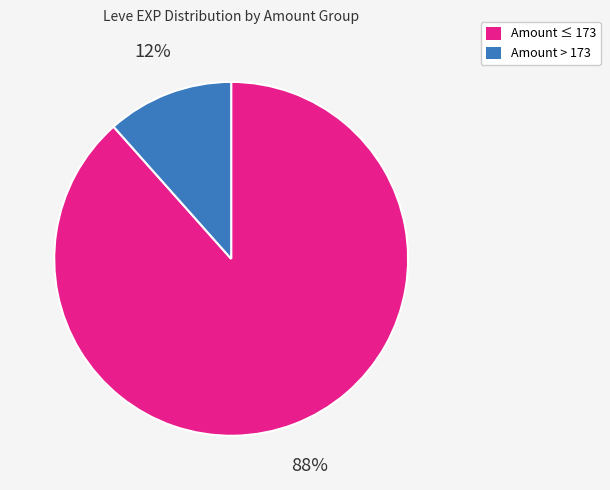

Count the number of slices in the pie.

2